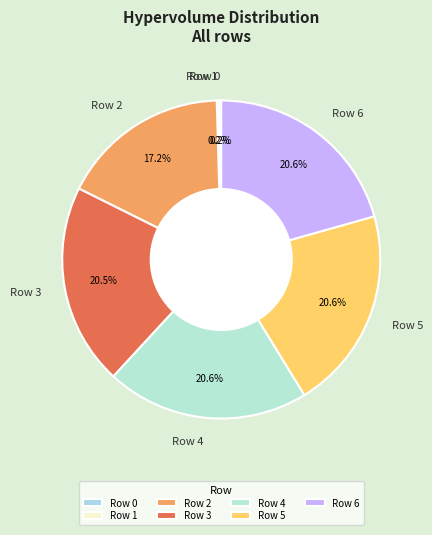

What percentage is NOT represented by Row 2?

82.8%